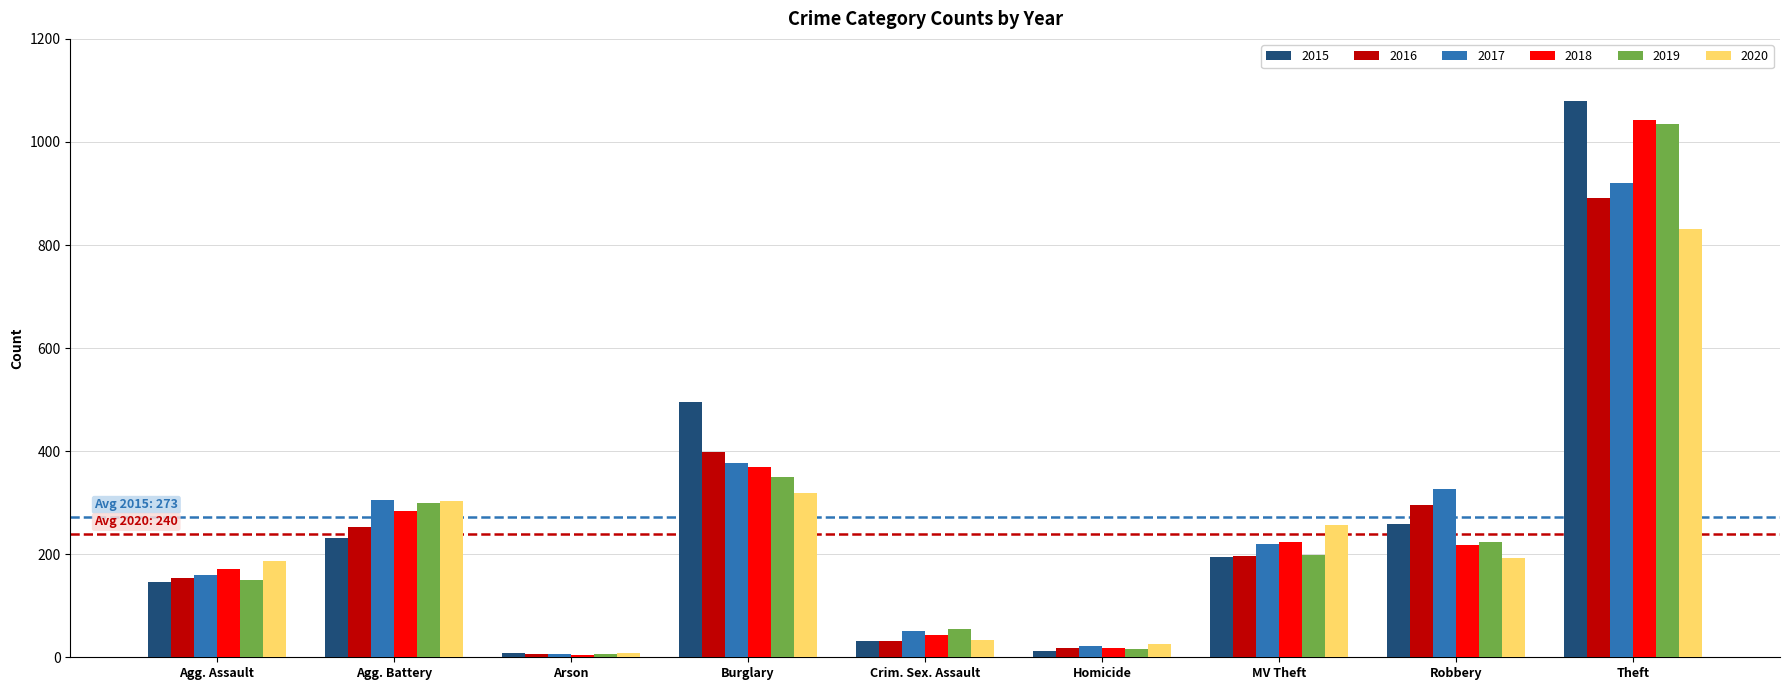

What is the difference between the second highest and minimum values in the 2017 series?

371